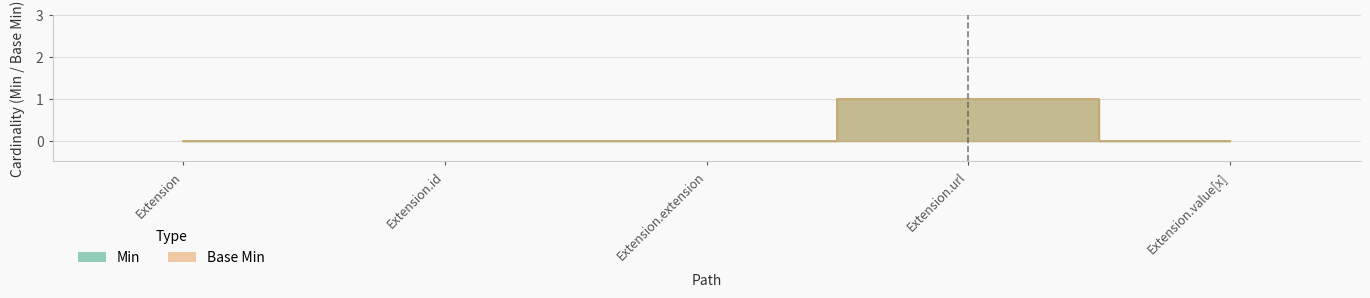

At which category does Base Min reach its first local peak?

Extension.url